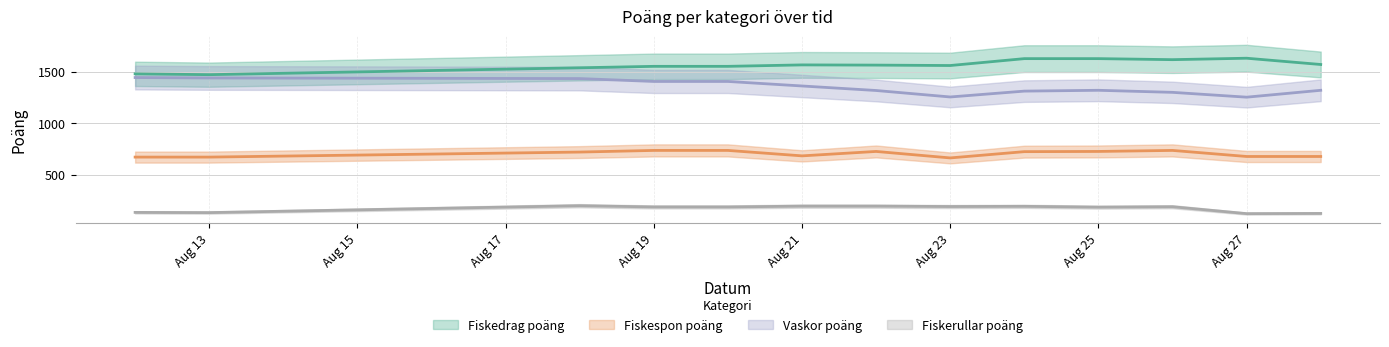

Rank the categories by Fiskespon poäng value from highest to lowest.

2025-08-19, 2025-08-20, 2025-08-26, 2025-08-22, 2025-08-25, 2025-08-24, 2025-08-18, 2025-08-21, 2025-08-27, 2025-08-28, 2025-08-12, 2025-08-13, 2025-08-23